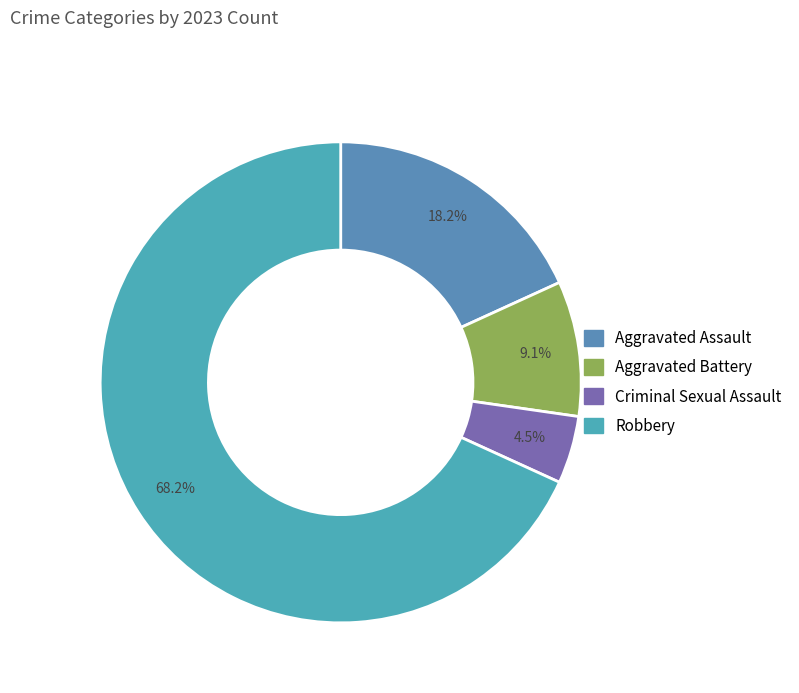

Do Criminal Sexual Assault and Aggravated Assault together represent more than half of the pie?

No